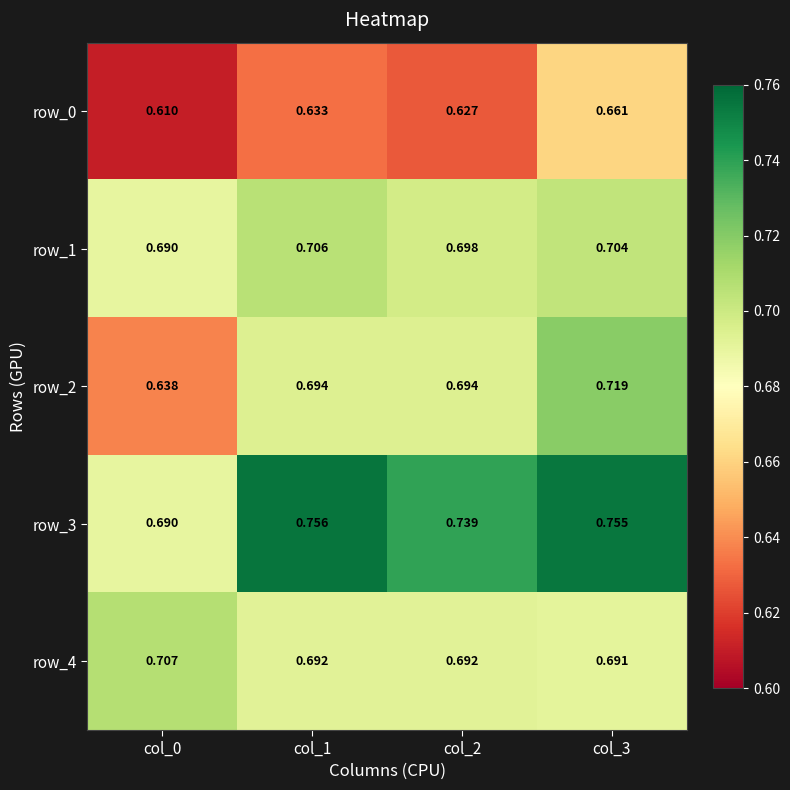

The row_3 series shows 1.1 at col_2. True or false?

False